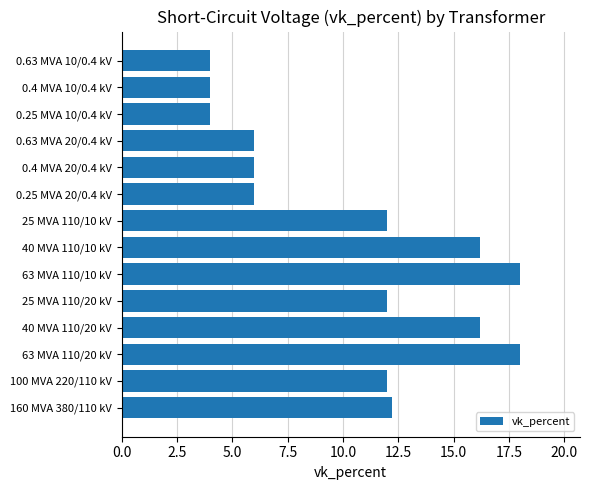

Between 0.4 MVA 10/0.4 kV and 0.25 MVA 20/0.4 kV, which is larger?

0.25 MVA 20/0.4 kV